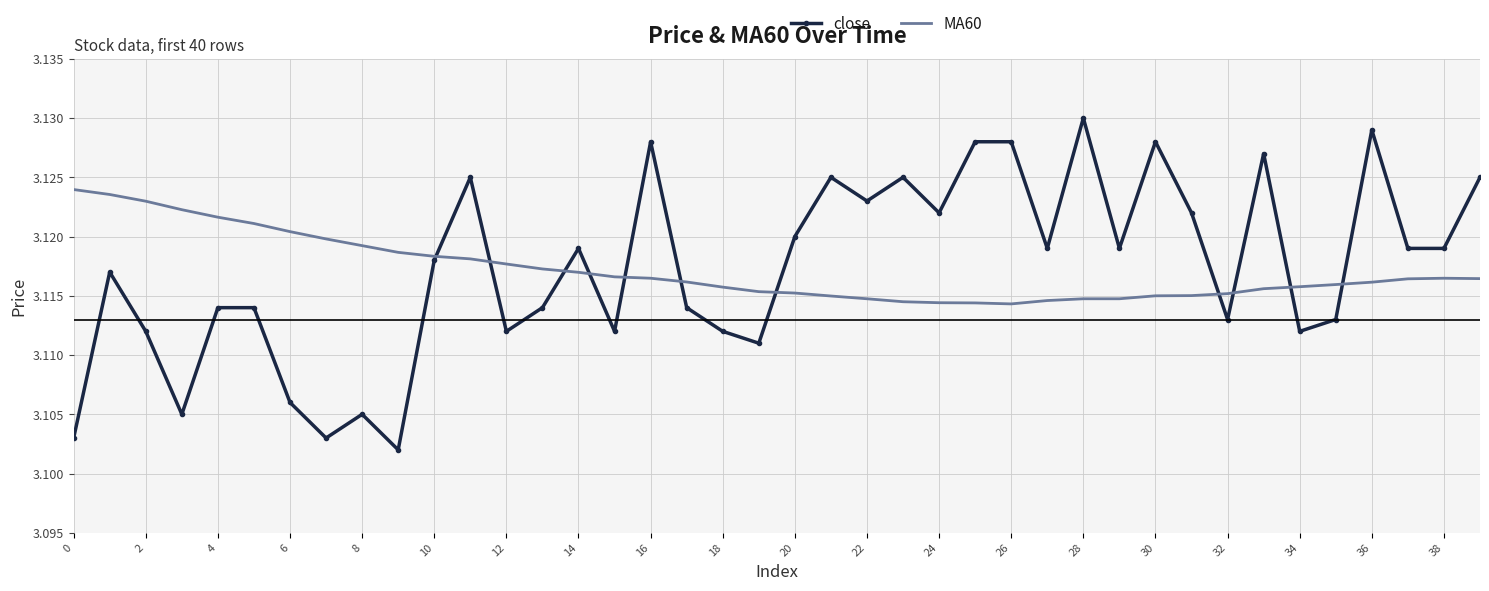

List the series in order of their peak value, lowest first.

MA60, close